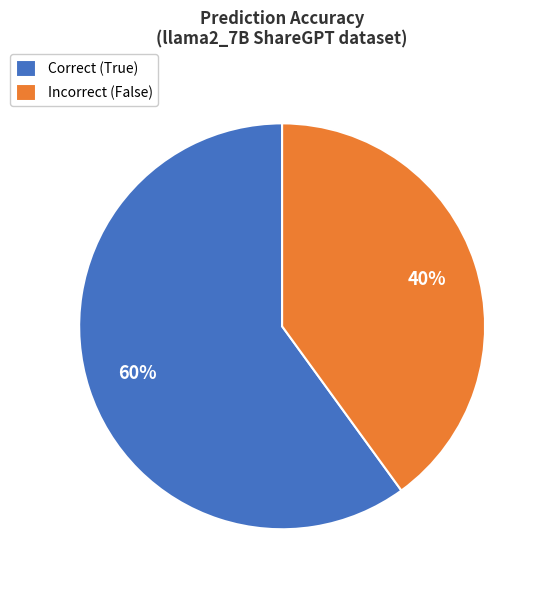

Is there a majority slice in this chart?

Yes